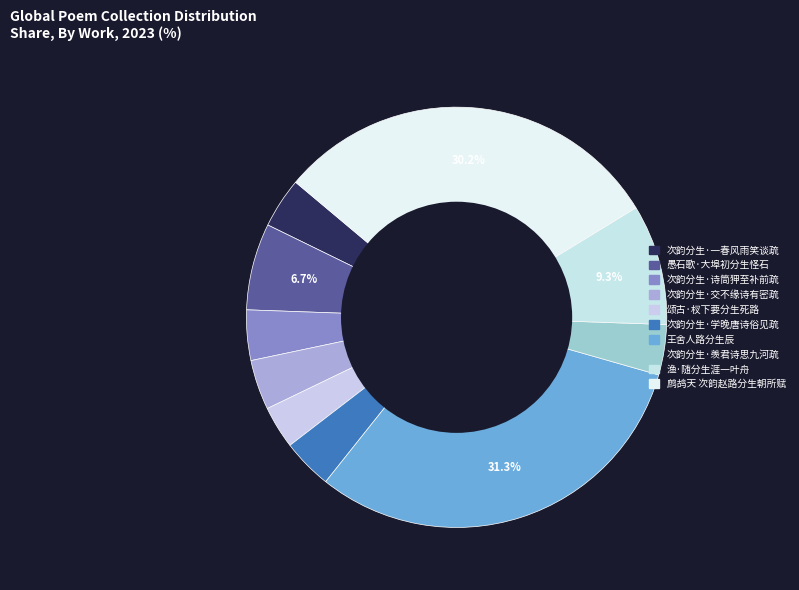

Approximately how many times larger is the value at 次韵分生·羡君诗思九河疏 compared to 愚石歌·大埠初分生怪石?

0.6